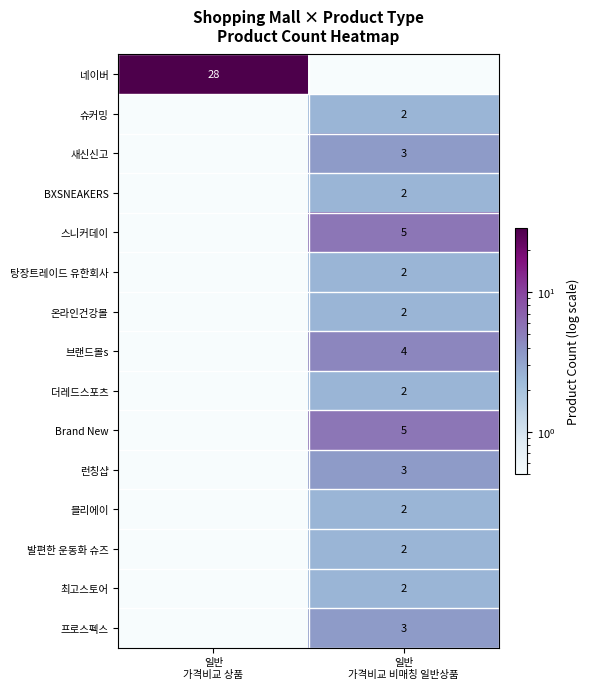

List the labels in order of 발편한 운동화 슈즈 value, smallest first.

일반 가격비교 상품, 일반 가격비교 비매칭 일반상품